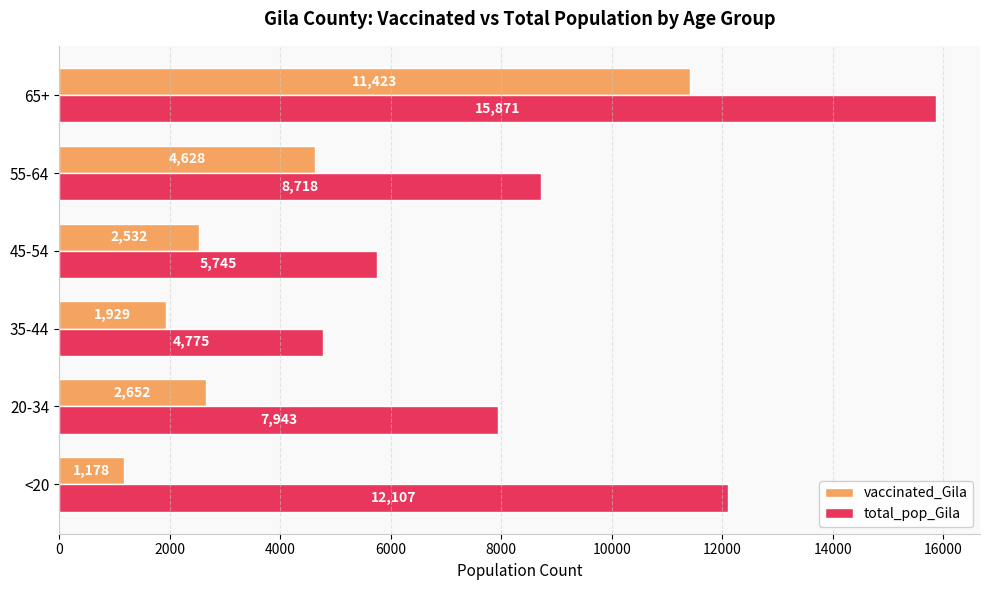

How many data points in vaccinated_Gila are less than 2652?

3